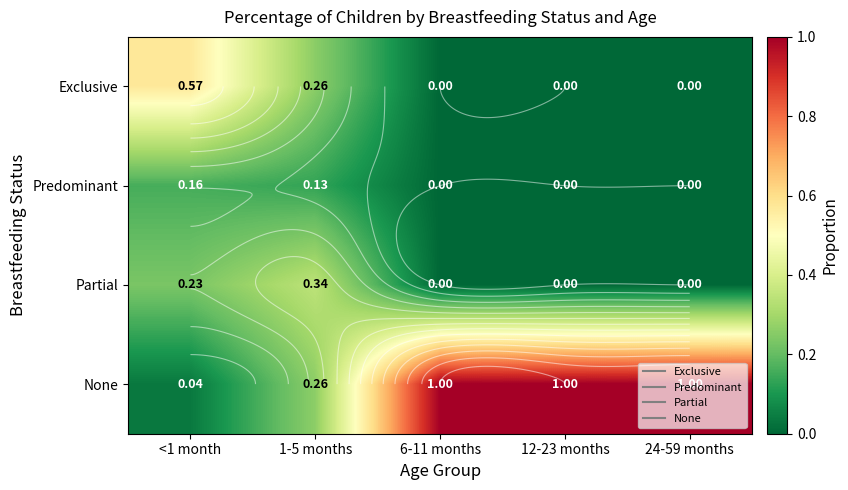

Is the value of Partial at 6-11 months greater than the value of Exclusive at 6-11 months?

No